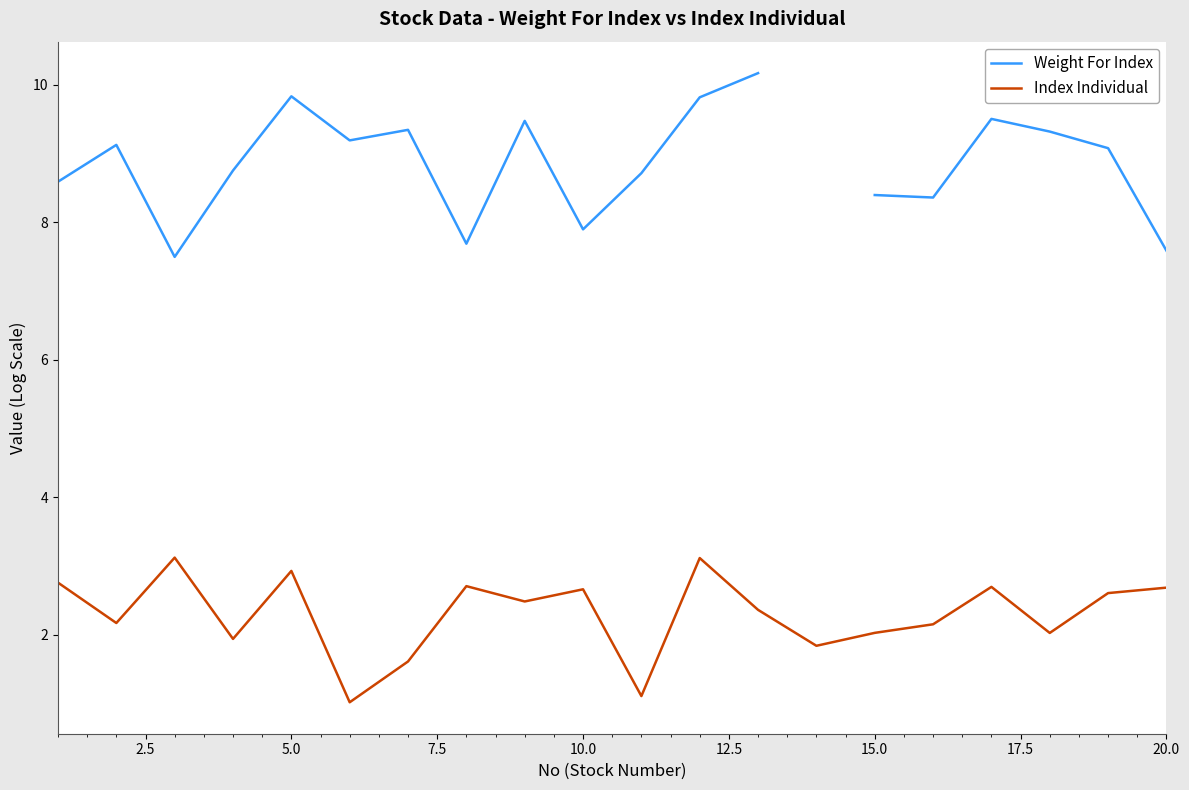

What is the maximum value for Index Individual?

3.1